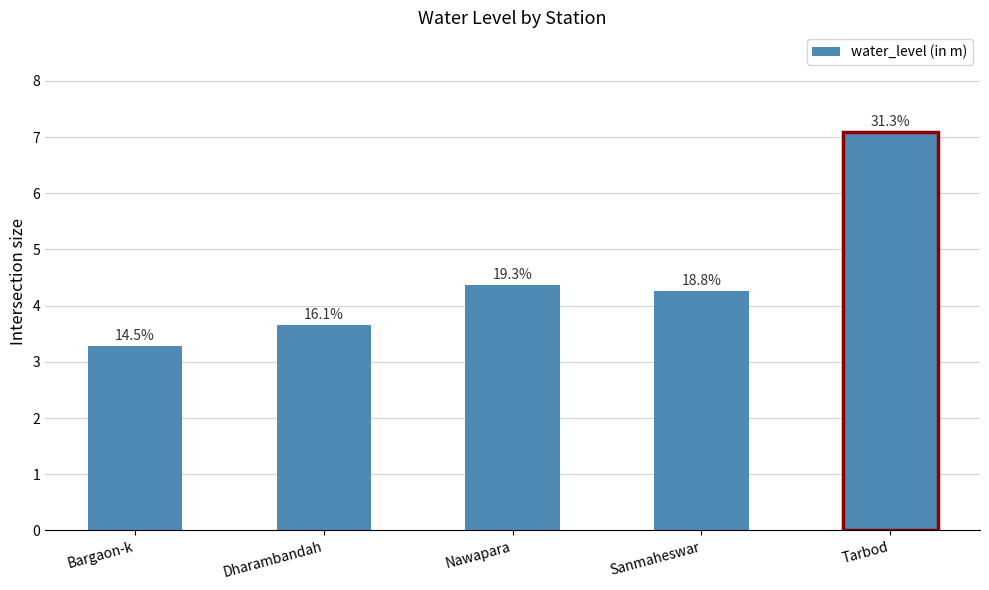

Approximately how many times larger is the value at Sanmaheswar compared to Nawapara?

1.0